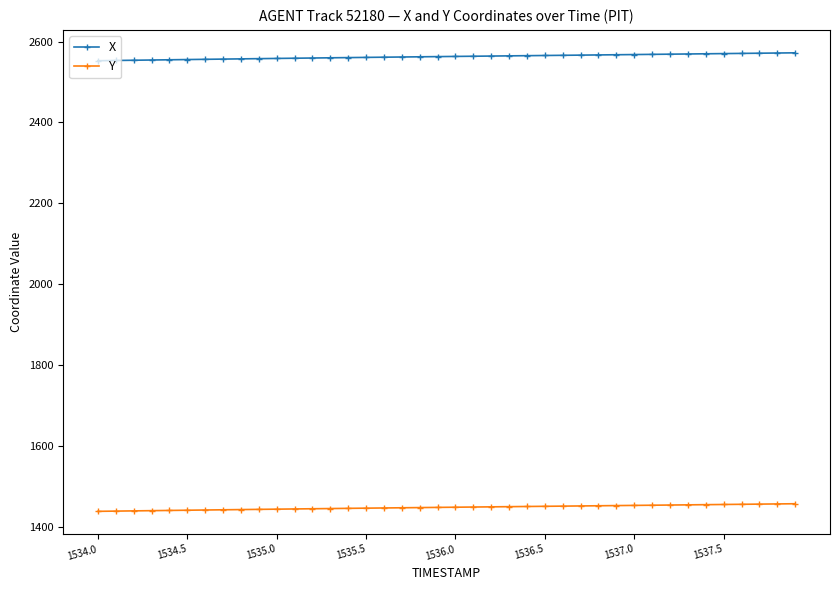

At how many categories does at least one series exceed 2417?

40